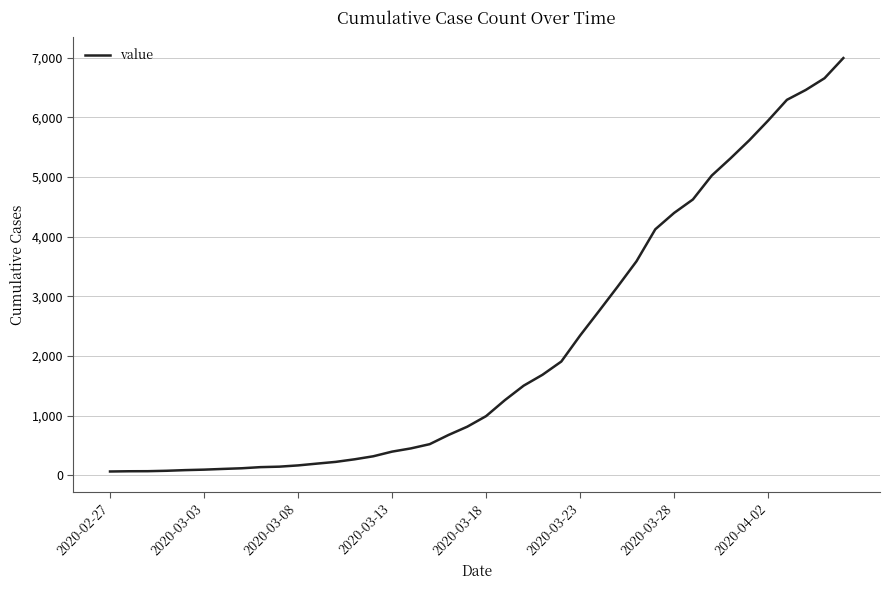

Is this an area chart (filled region under the line)?

No